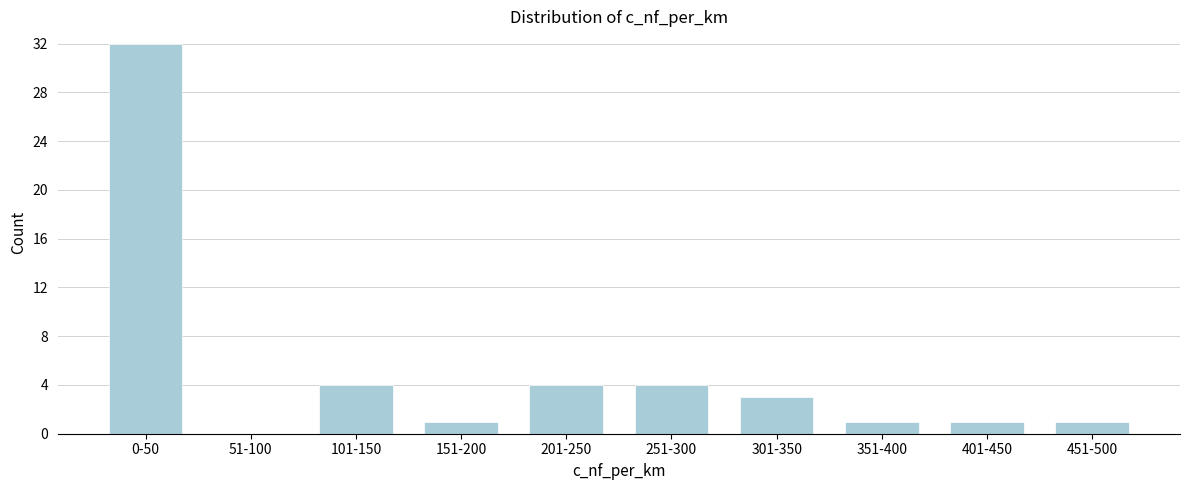

Reading left to right, extract all data points from this chart.

0-50=32	51-100=0	101-150=4	151-200=1	201-250=4	251-300=4	301-350=3	351-400=1	401-450=1	451-500=1